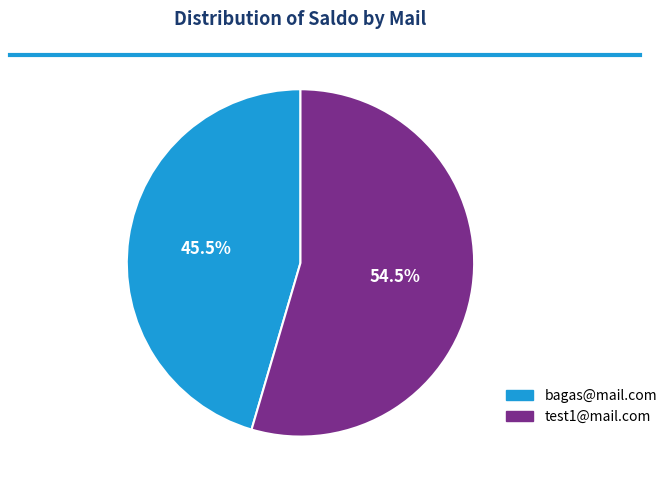

How much of the chart is everything except bagas@mail.com?

54.5%